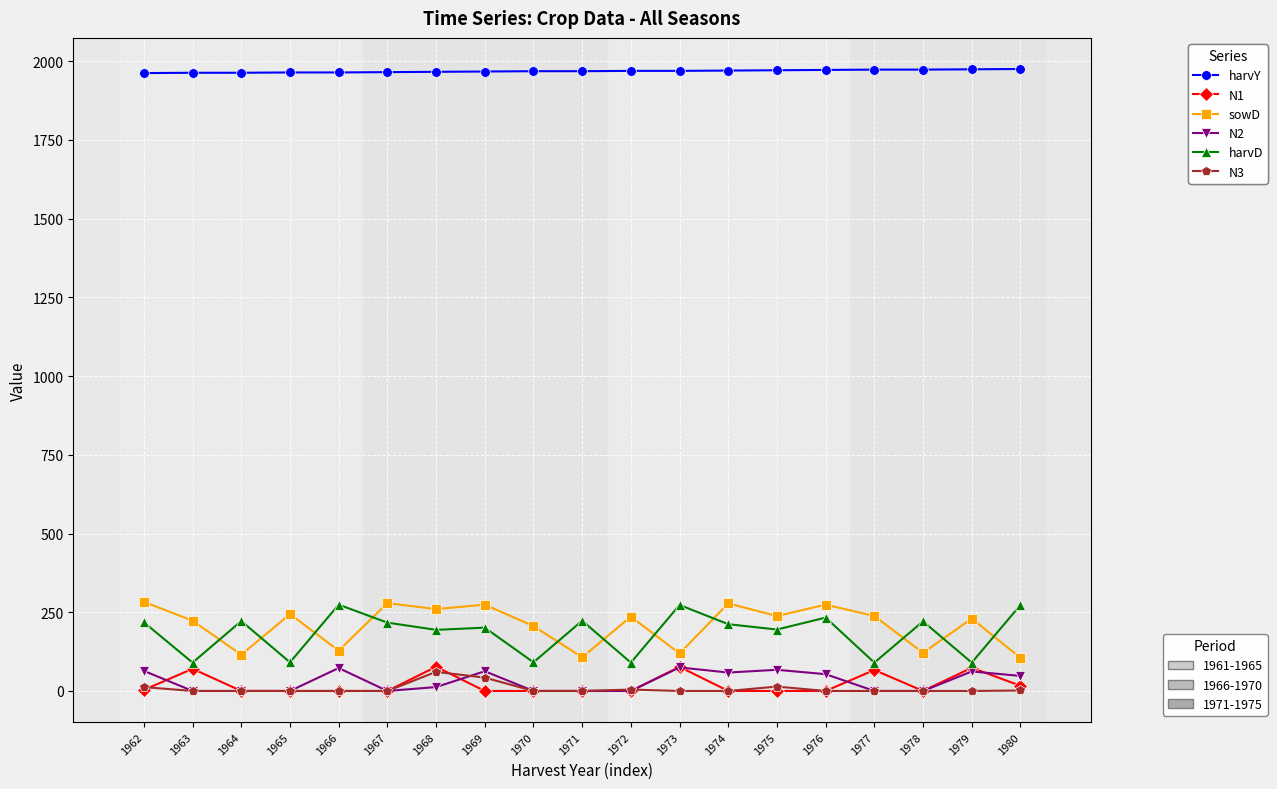

What is the total value across all series at 1965?

2299.0